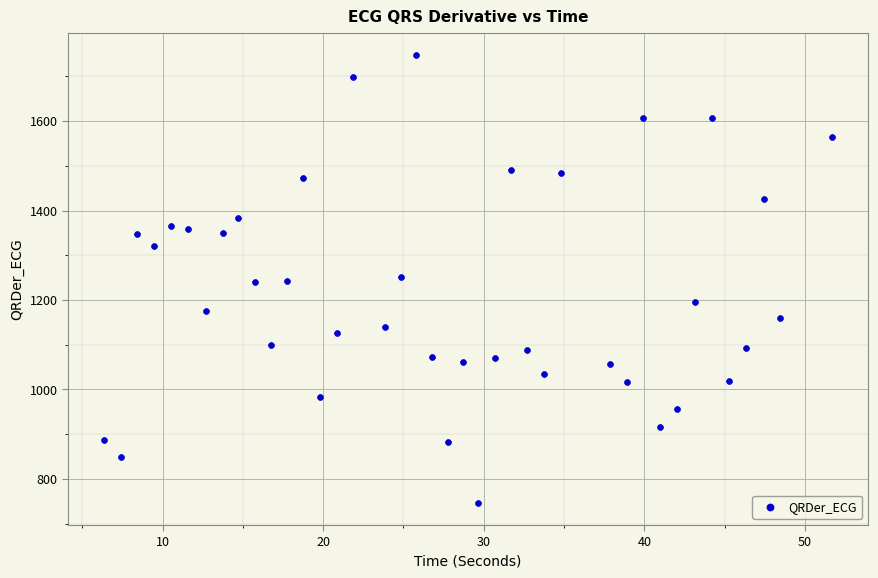

What is the range of X values (max minus min)?

45.3